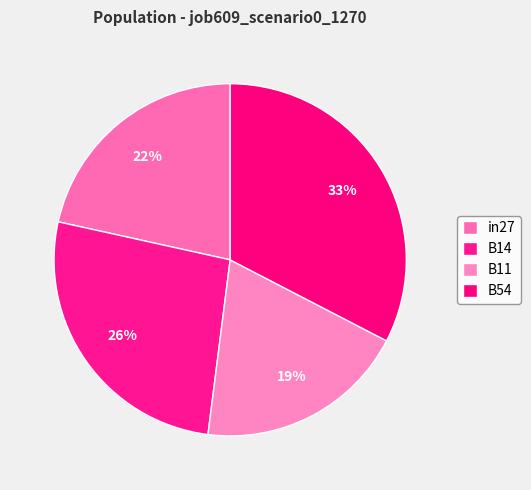

What percentage is the in27 slice, to the nearest percent?

22%